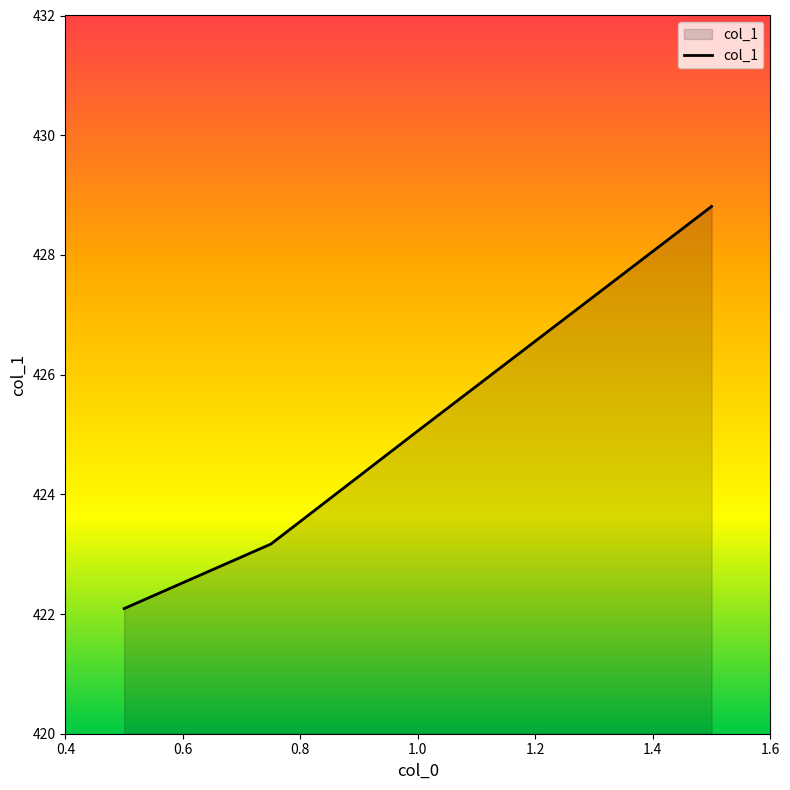

What is the sum of the values at 0.8 and 0.6?

848.2